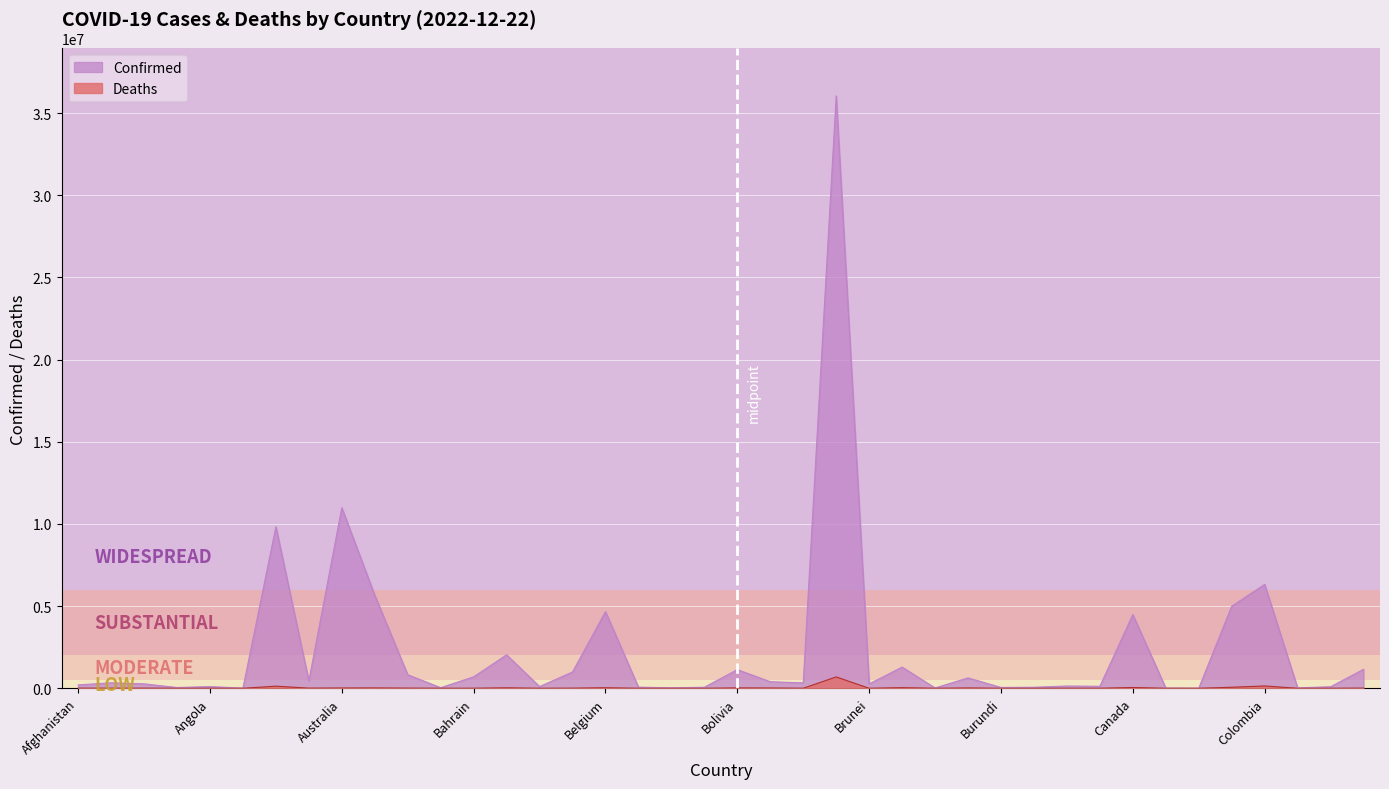

Reading left to right, list all the values displayed in this chart.

Confirmed: Afghanistan=207239	Albania=333708	Algeria=271186	Andorra=47686	Angola=104973	Antigua and Barbuda=9106	Argentina=9829236	Armenia=445881	Australia=10986958	Austria=5662588	Azerbaijan=825656	Bahamas=37491	Bahrain=698028	Bangladesh=2036987	Barbados=104944	Belarus=994037	Belgium=4664481	Belize=69675	Benin=27982	Bhutan=62524	Bolivia=1137843	Bosnia and Herzegovina=400842	Botswana=327511	Brazil=36044441	Brunei=266819	Bulgaria=1290820	Burkina Faso=22006	Burma=633585	Burundi=51722	Cabo Verde=63181	Cambodia=138467	Cameroon=123993	Canada=4484611	Central African Republic=15311	Chad=7649	Chile=4992125	Colombia=6322281	Congo (Brazzaville)=25375	Congo (Kinshasa)=94970	Costa Rica=1156497
Deaths: Afghanistan=7845	Albania=3594	Algeria=6881	Andorra=165	Angola=1928	Antigua and Barbuda=146	Argentina=130080	Armenia=8712	Australia=16756	Austria=21345	Azerbaijan=9999	Bahamas=833	Bahrain=1539	Bangladesh=29438	Barbados=568	Belarus=7118	Belgium=33211	Belize=688	Benin=163	Bhutan=21	Bolivia=22274	Bosnia and Herzegovina=16220	Botswana=2794	Brazil=692461	Brunei=225	Bulgaria=38084	Burkina Faso=395	Burma=19489	Burundi=38	Cabo Verde=412	Cambodia=3056	Cameroon=1965	Canada=48918	Central African Republic=113	Chad=194	Chile=62913	Colombia=141881	Congo (Brazzaville)=386	Congo (Kinshasa)=1461	Costa Rica=9059